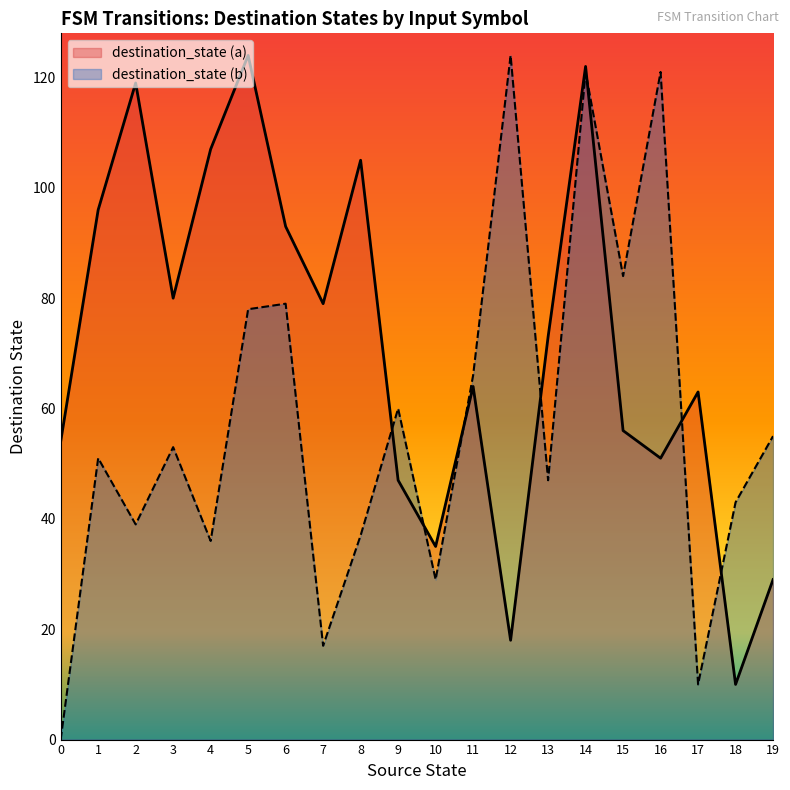

Which series has the widest spread of values?

destination_state (b)